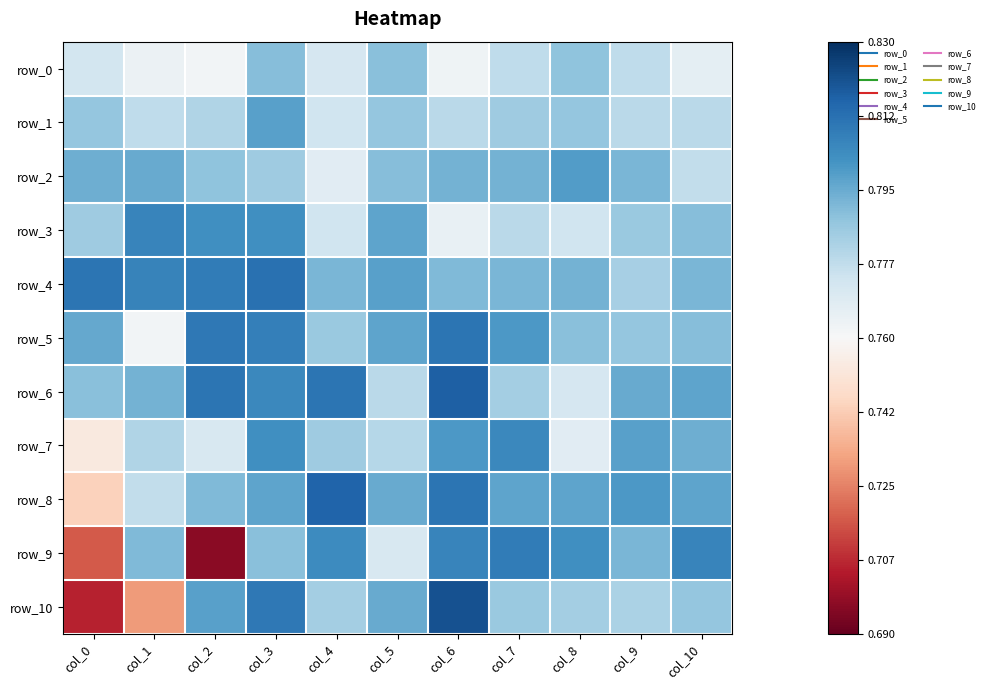

What is the smallest value displayed?

0.7